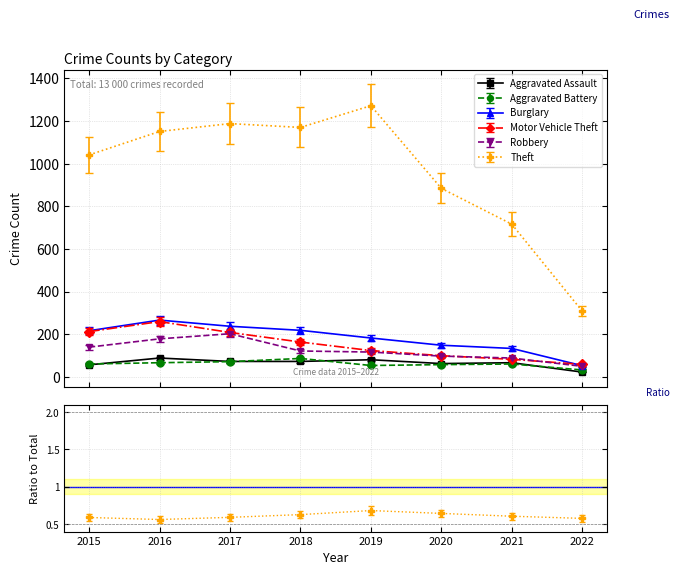

What is the value of the Burglary point at the 8th from the left?

52.0